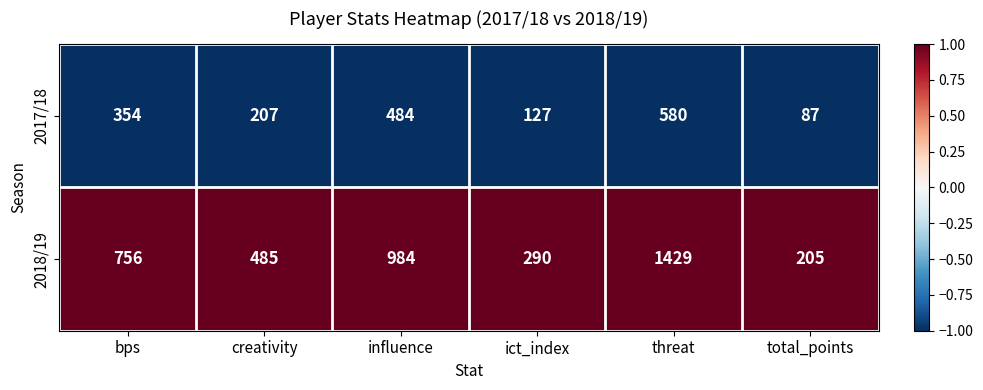

List the series in order of their peak value, highest first.

2018/19, 2017/18